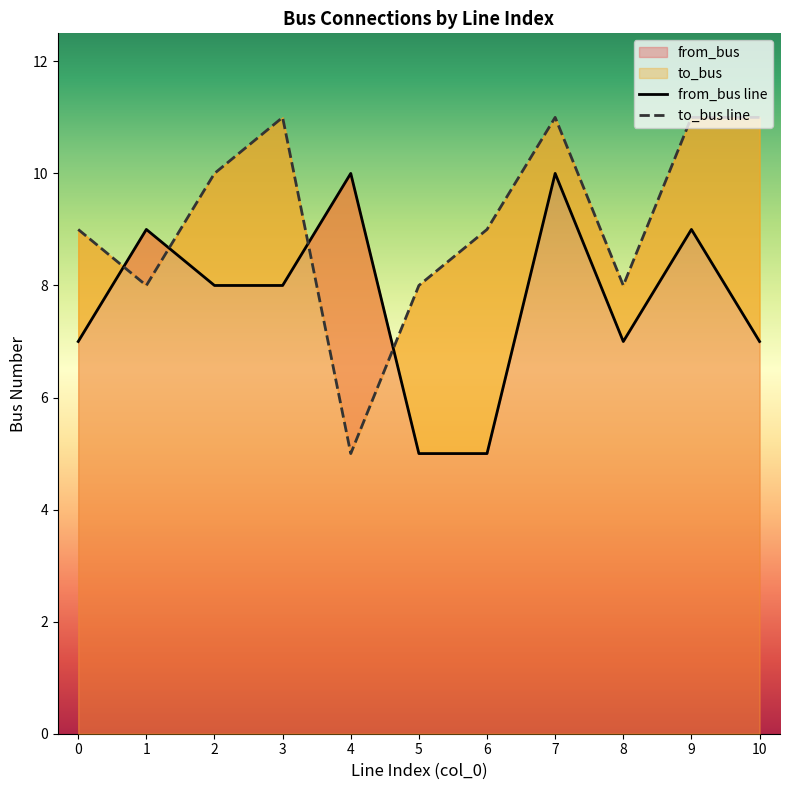

Which series ends up on top after the final intersection of to_bus and from_bus?

to_bus